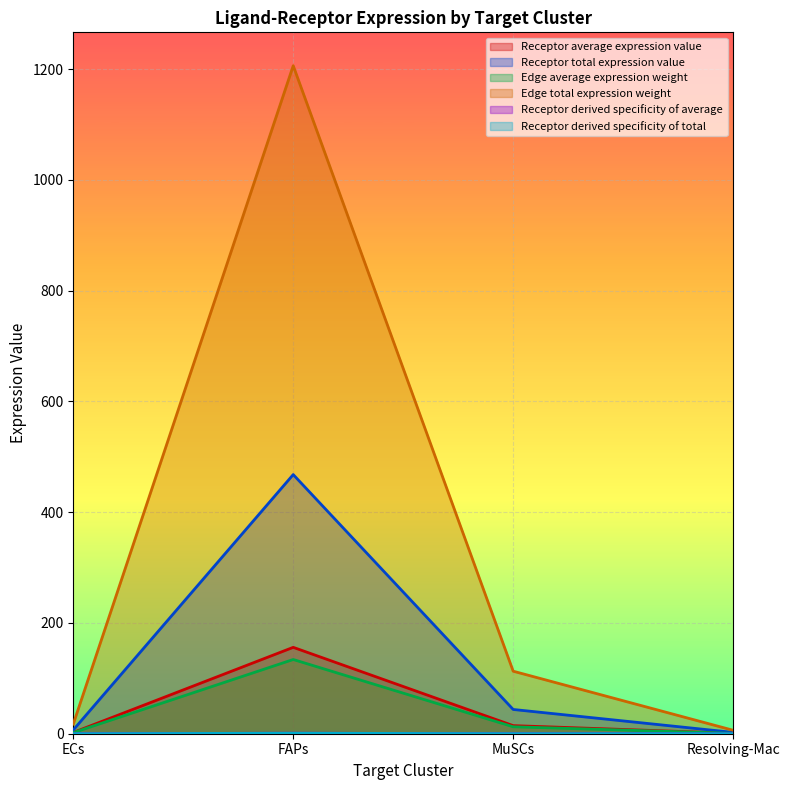

What is the sum of the Receptor average expression value values at MuSCs and FAPs?

170.5